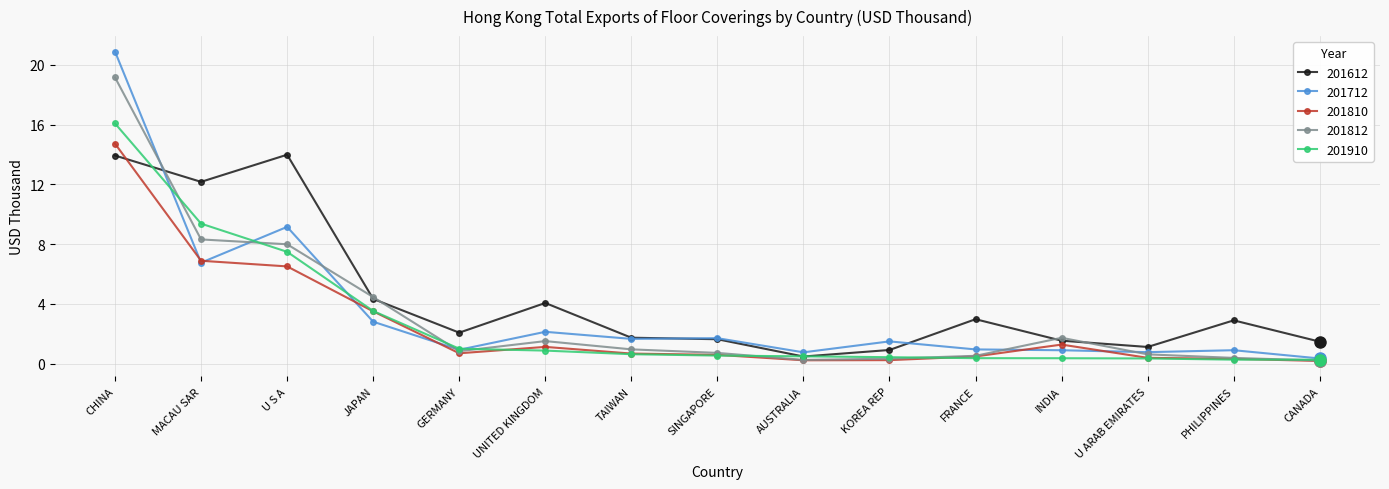

At which label is 201812 closest to 9?

MACAU SAR